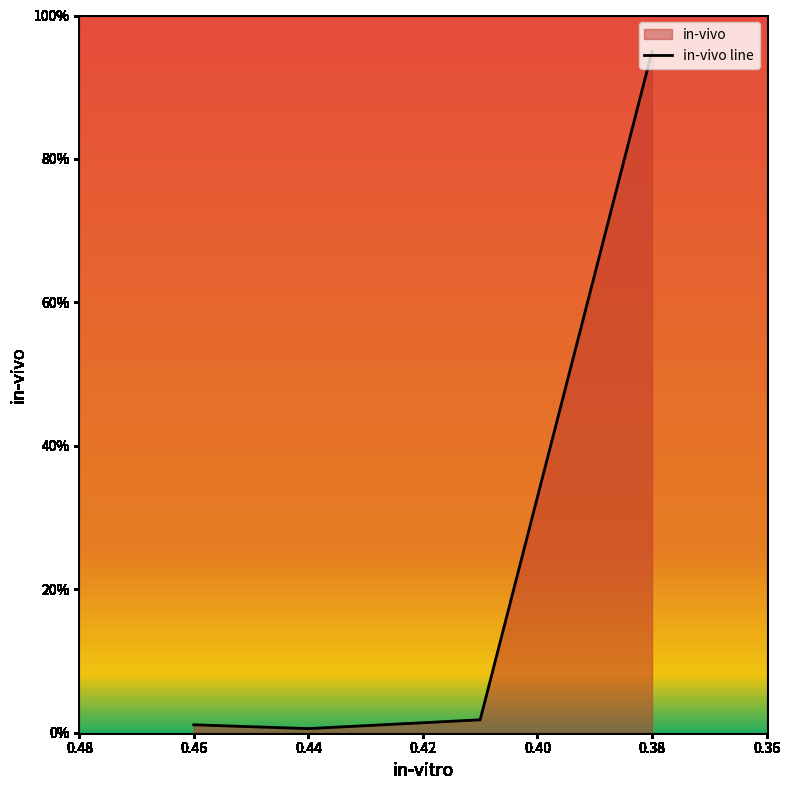

Where is the data nearest to the value 0?

0.44